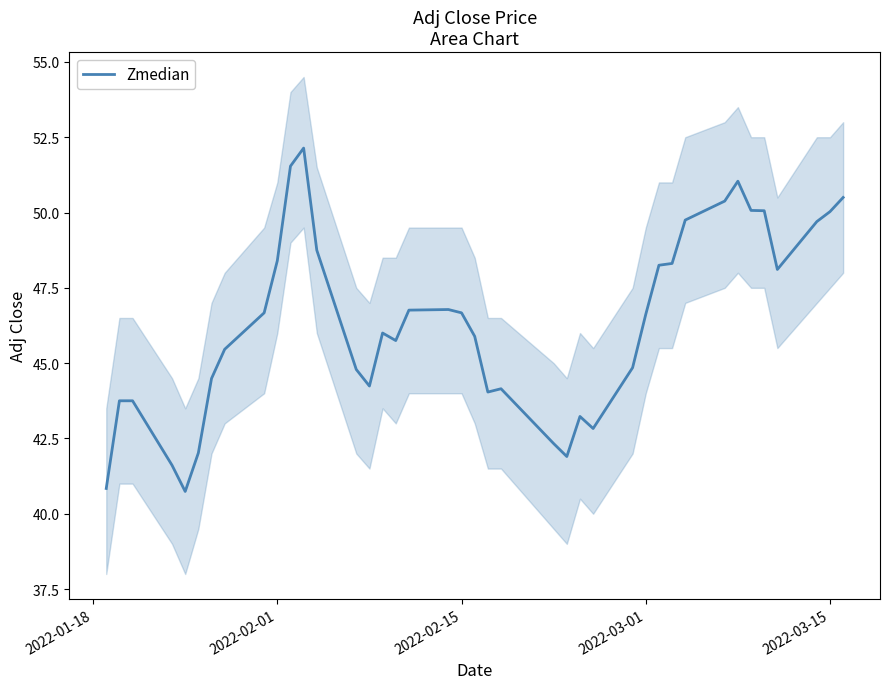

How many data points are less than 46?

19